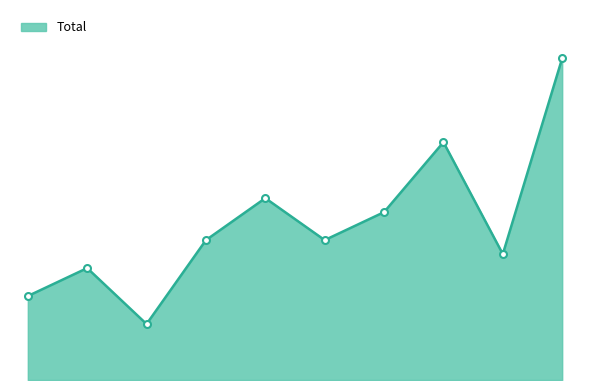

How many interior local valleys (lower than both neighbors) does the data have?

3